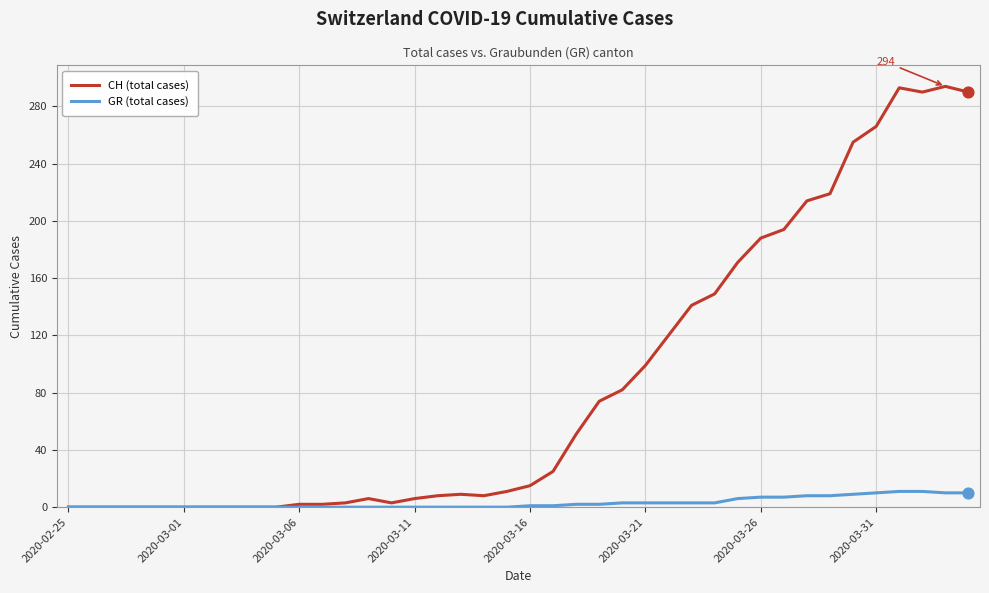

Which series has the largest total across all categories?

CH (total cases)